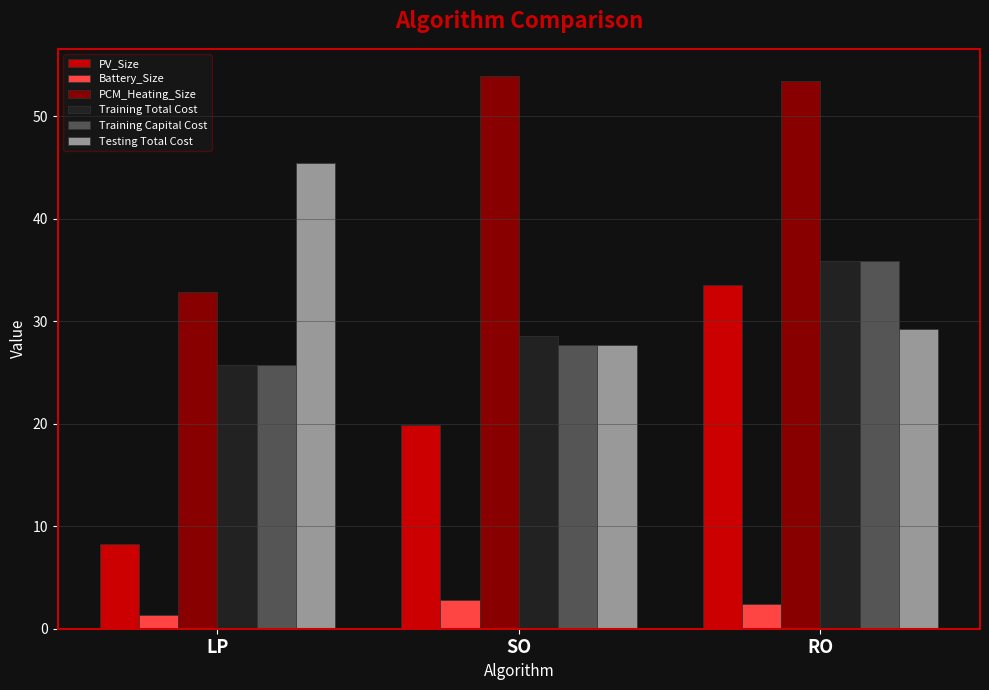

What is the sum of the Training Total Cost values at SO and RO?

64.4